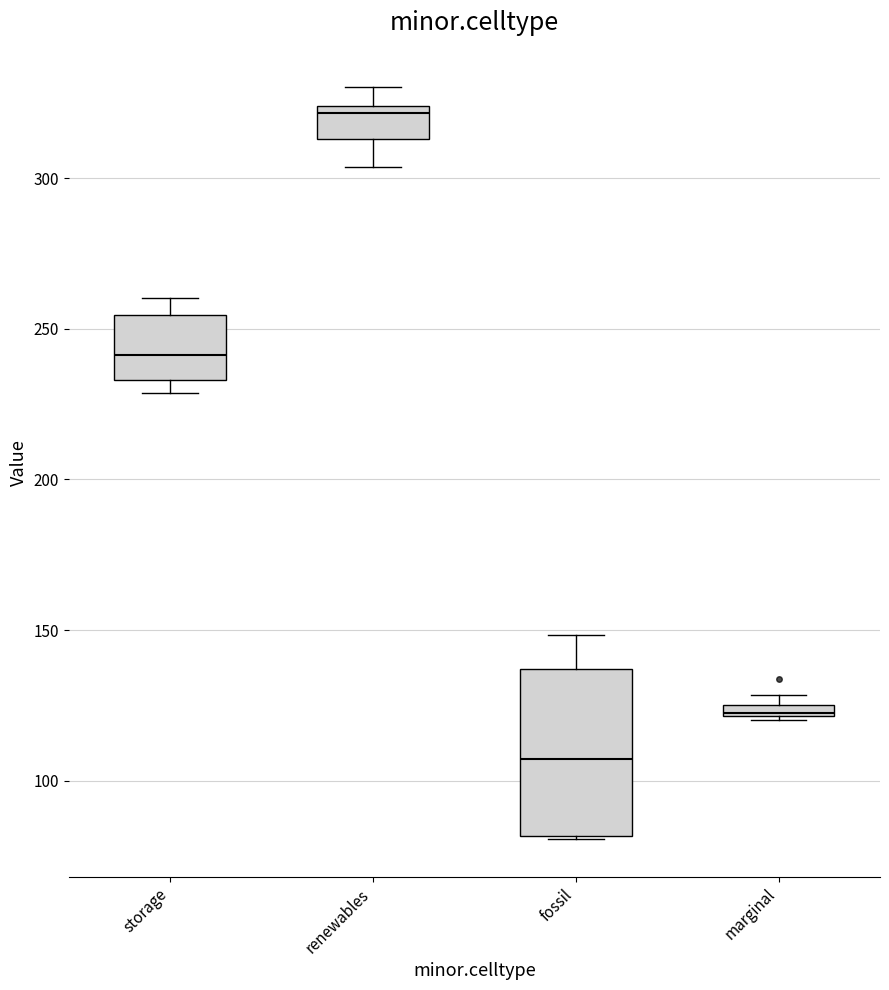

Which box is the tallest, from its lower edge to its upper edge?

fossil